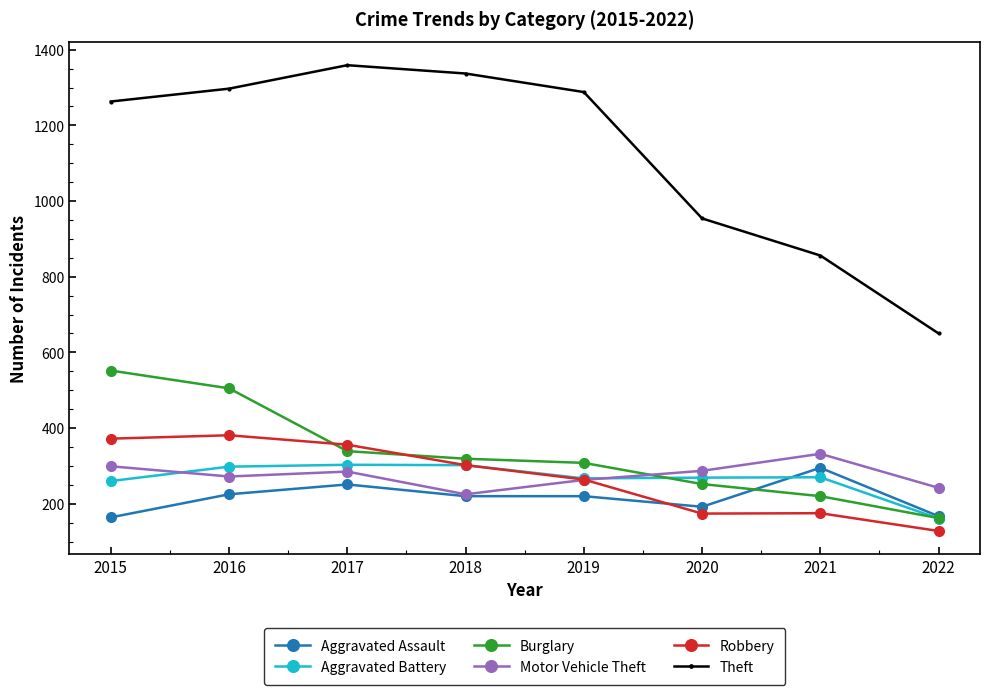

Which series has the widest spread of values?

Theft